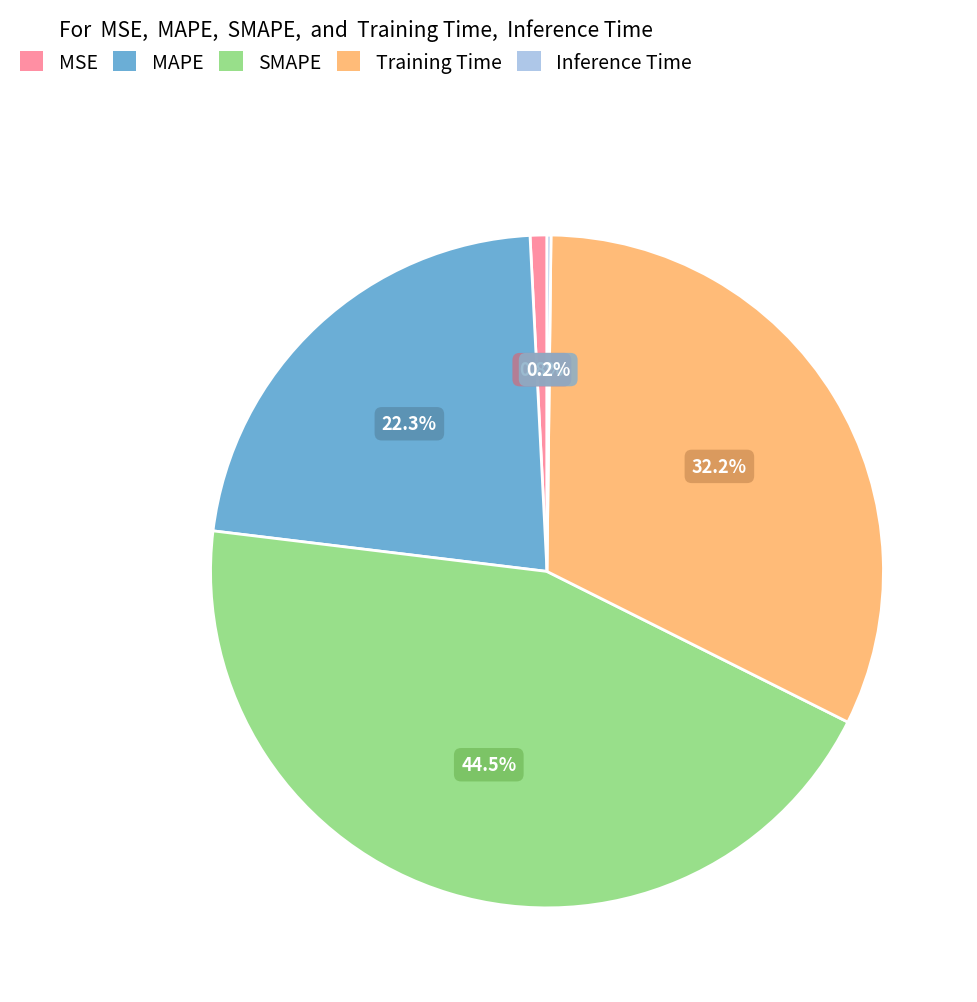

What is the largest slice in the pie chart?

SMAPE